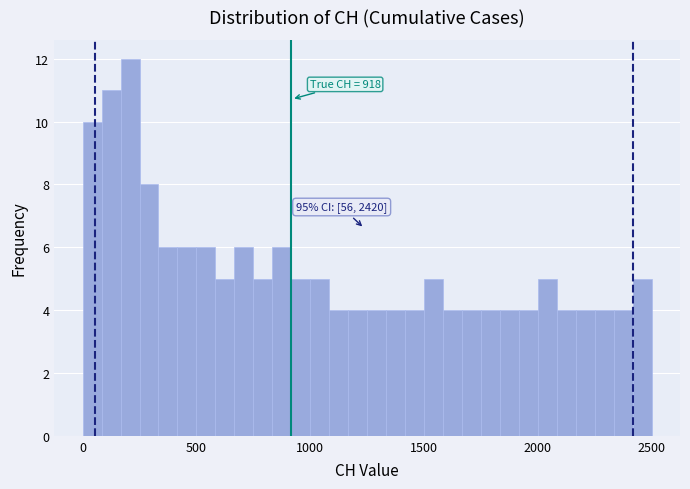

Read against the x-axis, roughly where is the centre of the tallest bar?

200